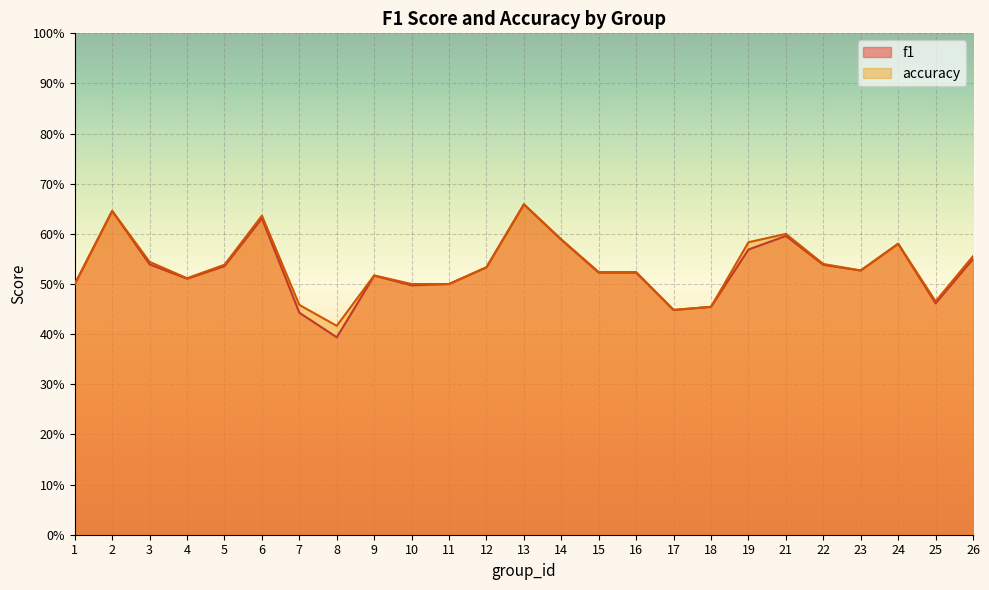

Which label corresponds to the largest value in the chart?

13